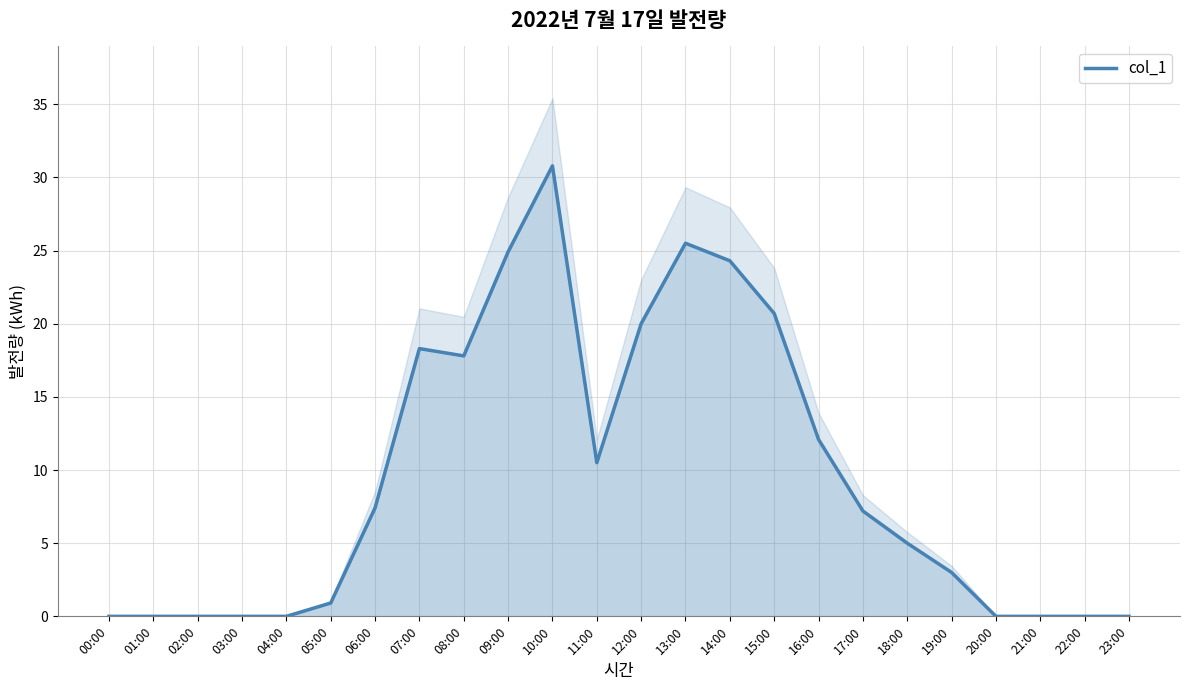

The value at 20:00 is 21.4. True or false?

False